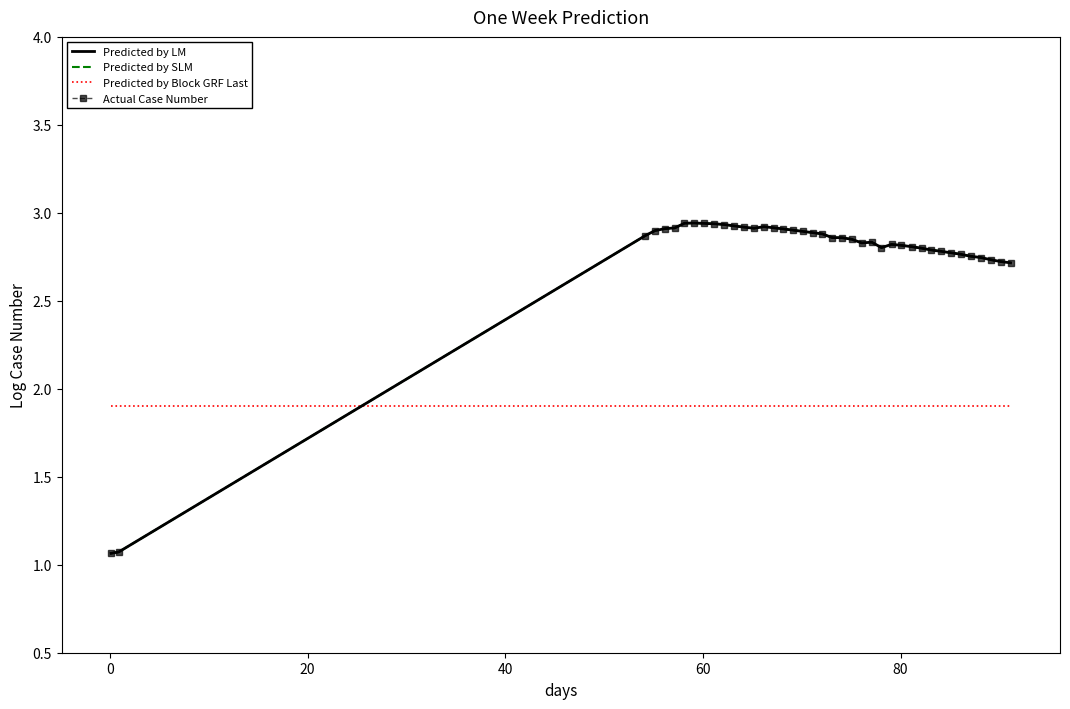

What is the sum of all Predicted by SLM values?

110.5